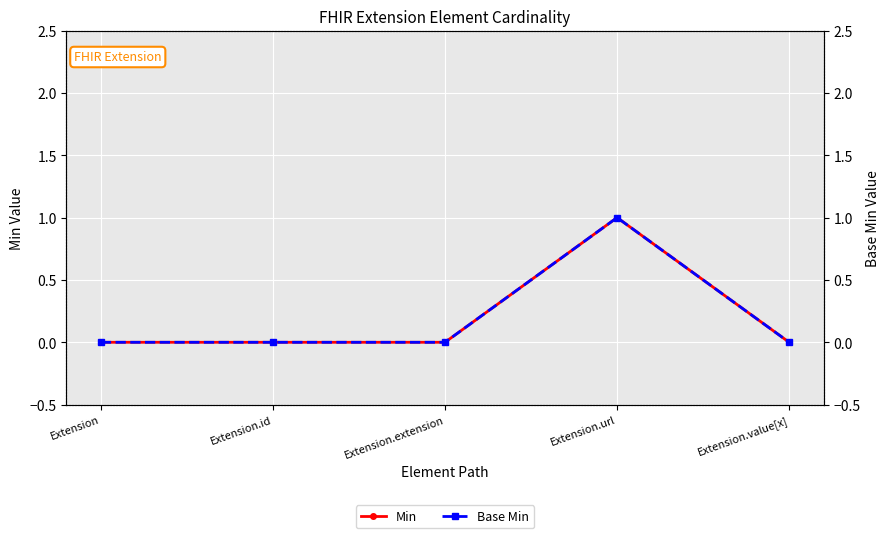

Is this an area chart (filled region under the line)?

No